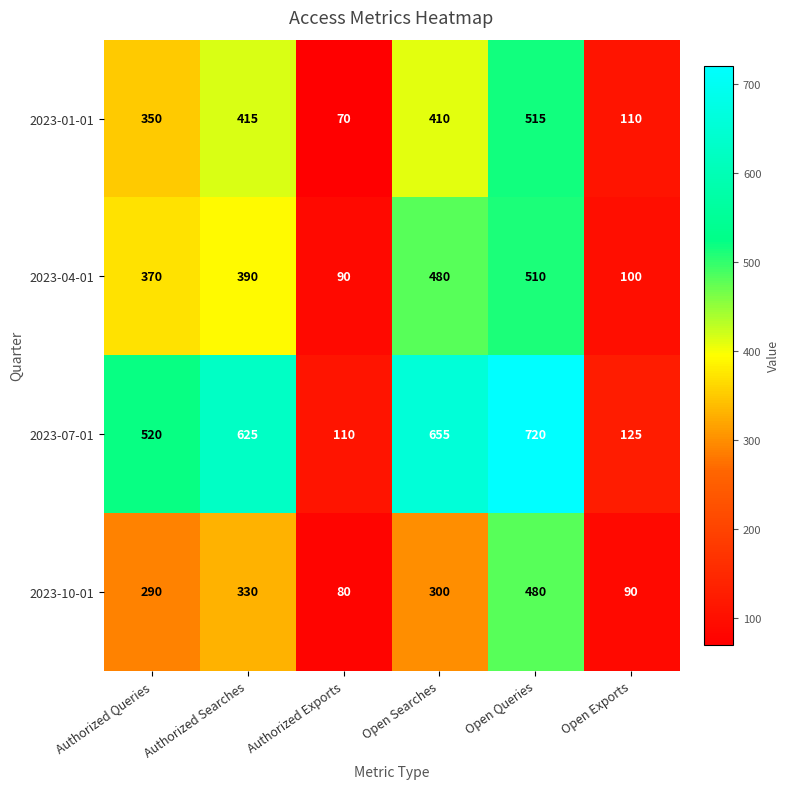

At how many categories does at least one series exceed 124?

5